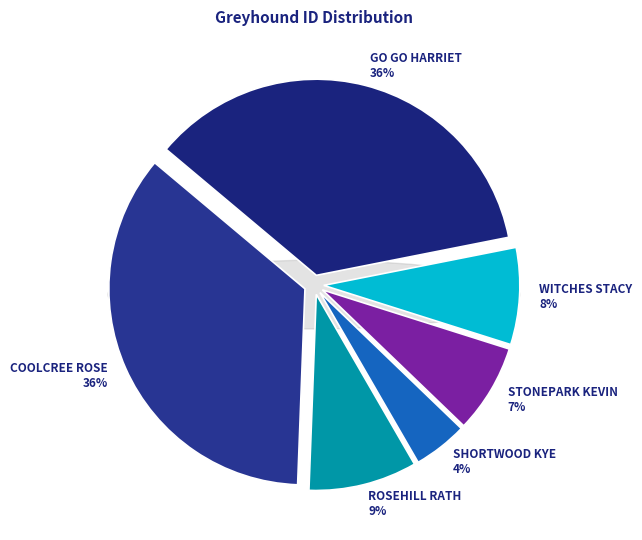

To the nearest percent, what is the average slice percentage?

17%